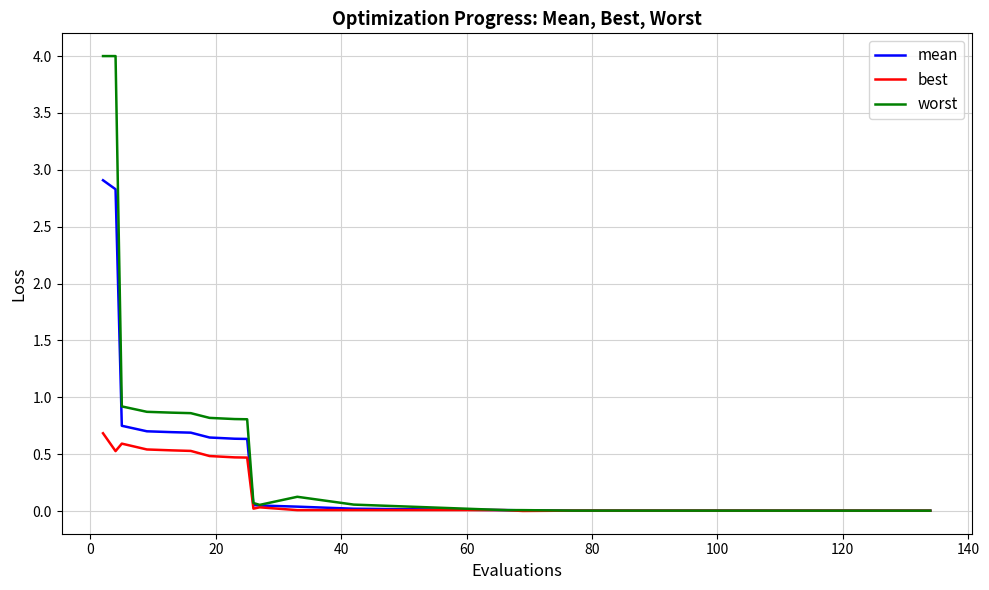

What is the greatest value displayed?

4.0